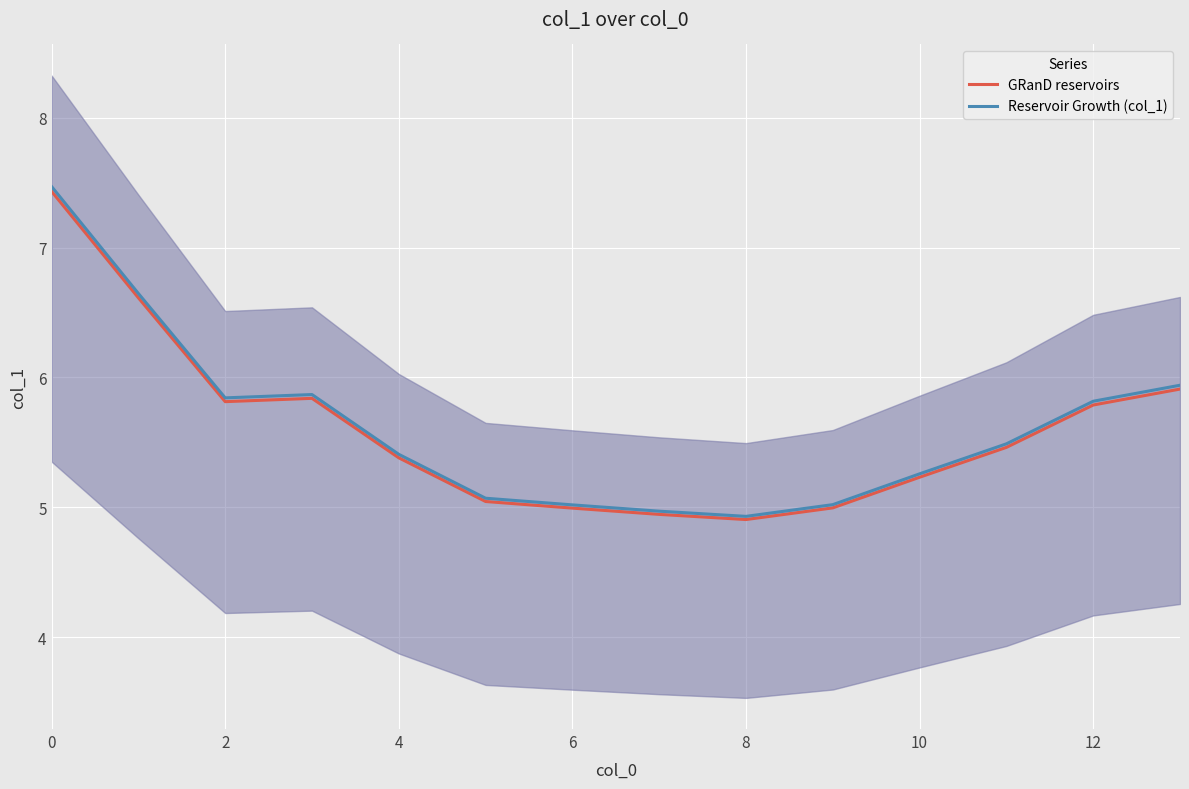

What is the maximum value for GRanD reservoirs?

7.4